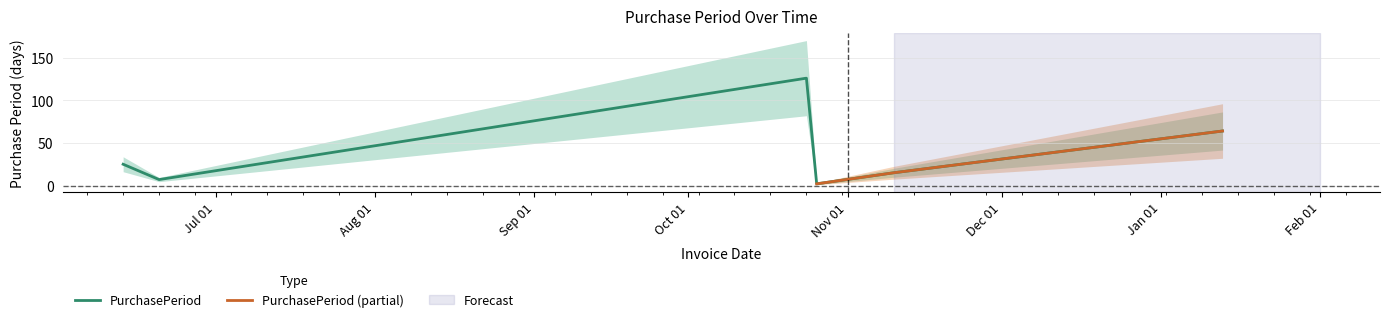

List the labels in order of value, smallest first.

2016-10-26, 2016-06-20, 2016-11-10, 2016-06-13, 2017-01-13, 2016-10-24